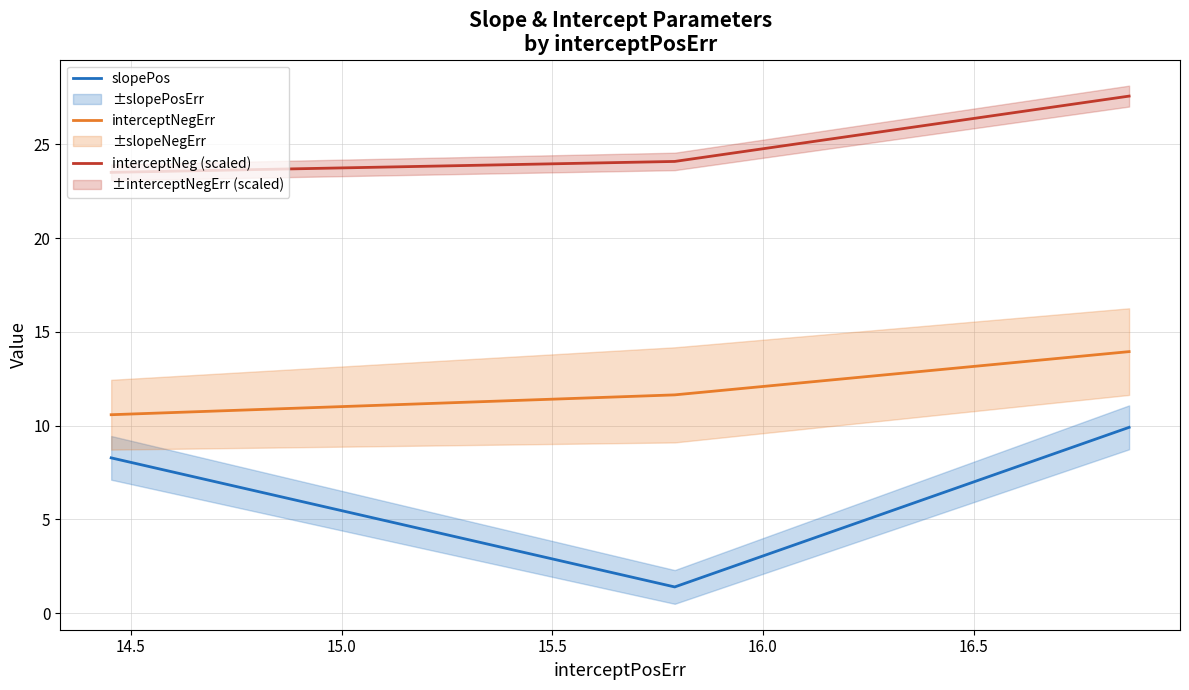

At how many categories does at least one series exceed 20?

3